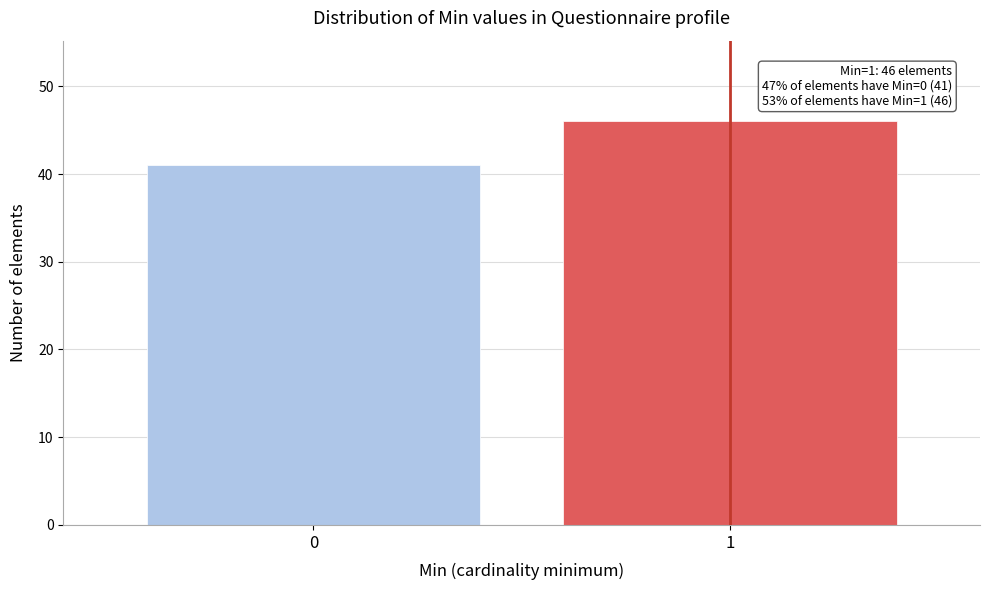

Reading right to left, list all the values displayed in this chart.

1=46	0=41